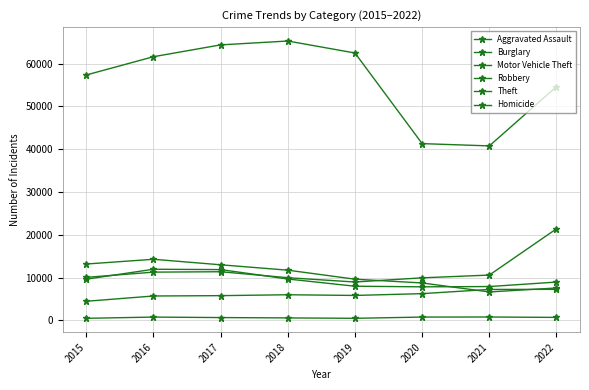

What is the difference between the highest and lowest values at 2018?

64696